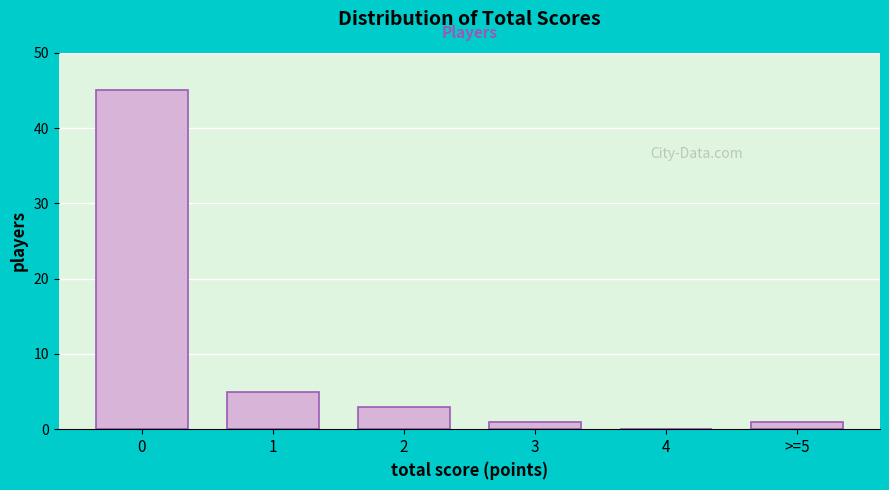

Reading left to right, list all the values displayed in this chart.

0=45	1=5	2=3	3=1	4=0	>=5=1